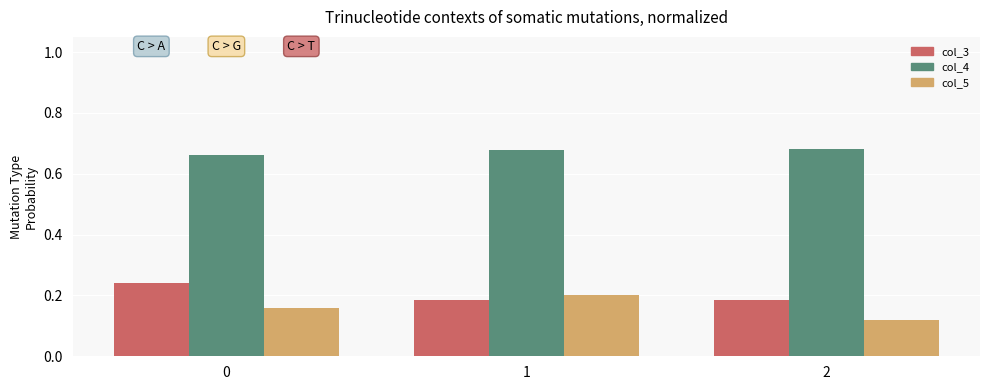

Which series has the largest total across all categories?

col_4